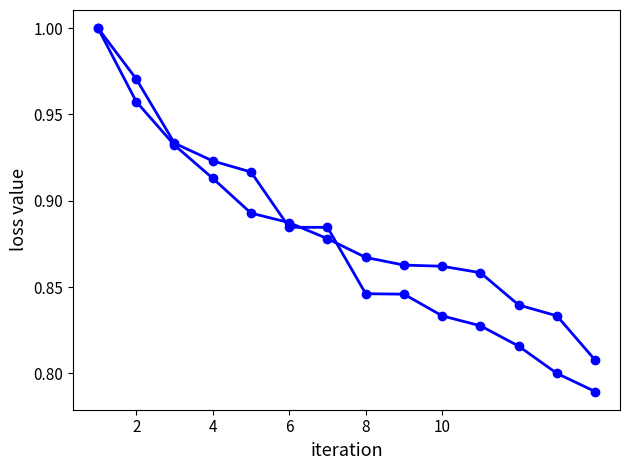

How many lines are shown in the chart?

2